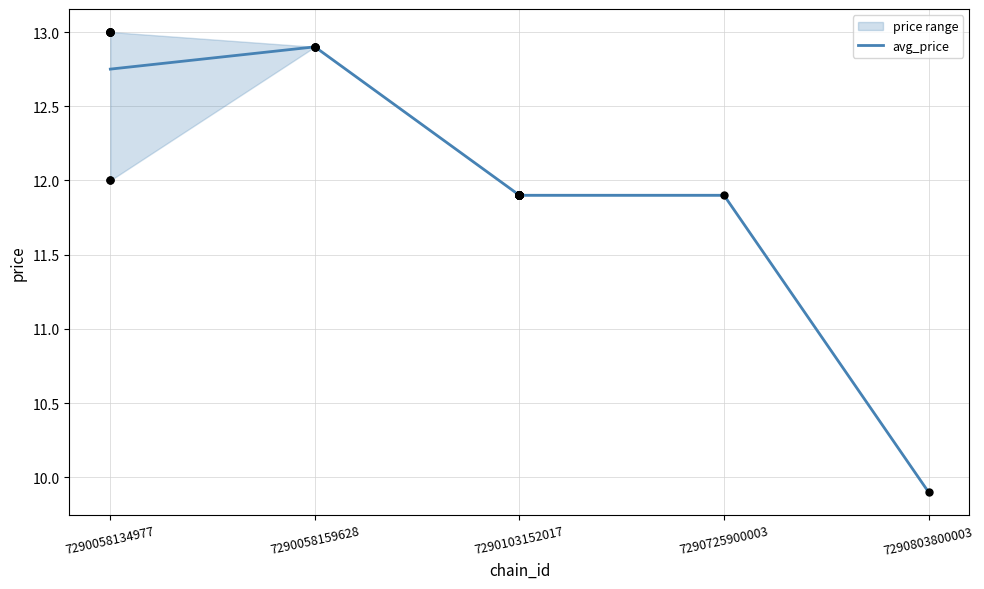

Between 7290058159628 and 7290058134977, which is larger?

7290058159628